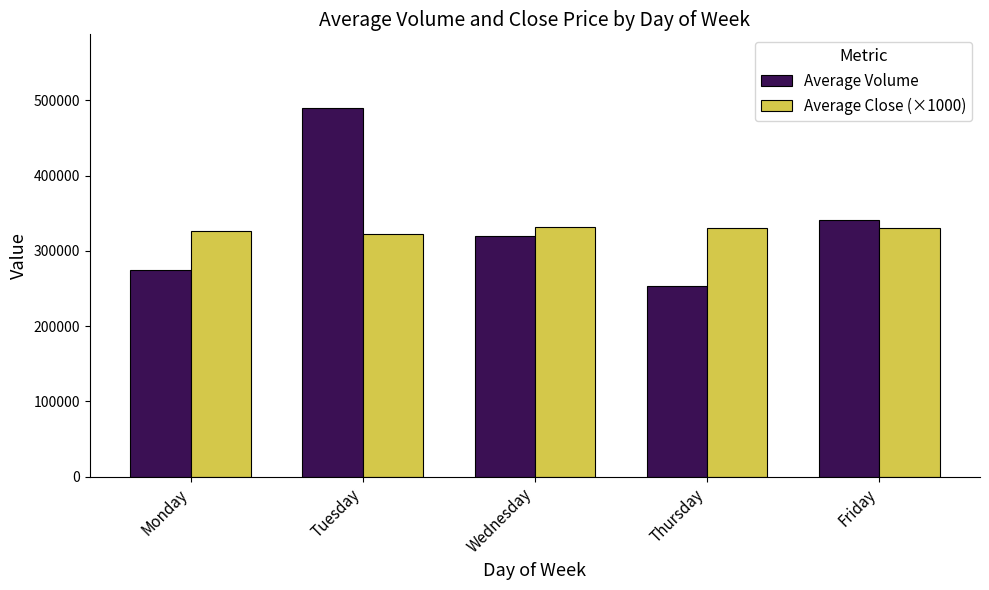

What is the highest value of the Average Close (×1000) series?

331820